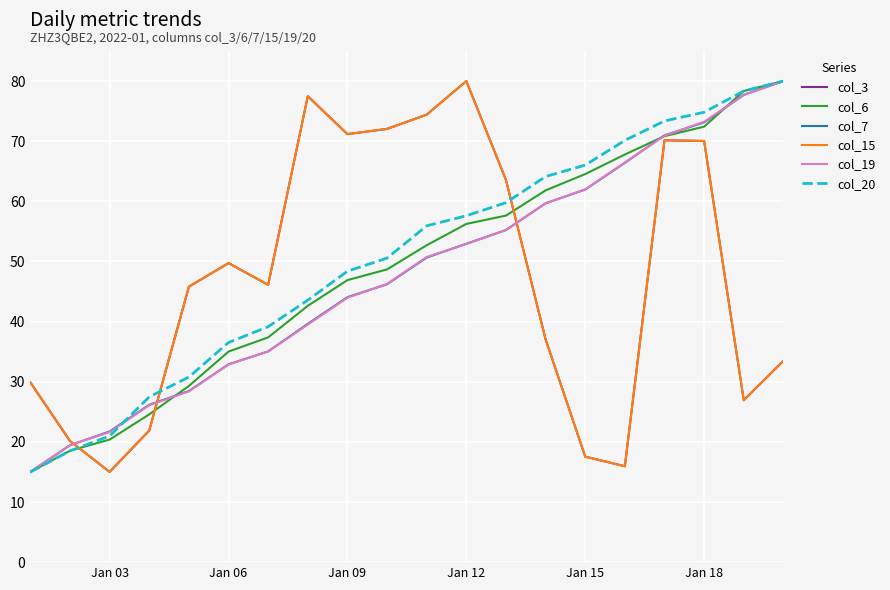

True or false: col_3 and col_6 cross at least once.

True